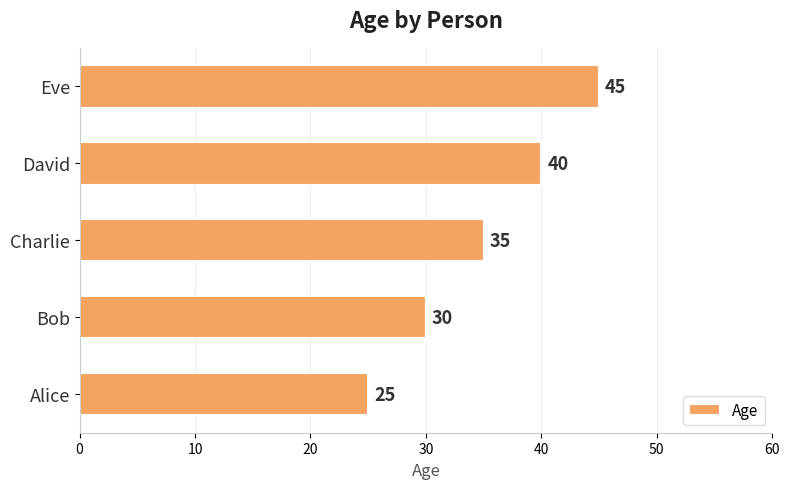

How many values are between 30 and 40?

3